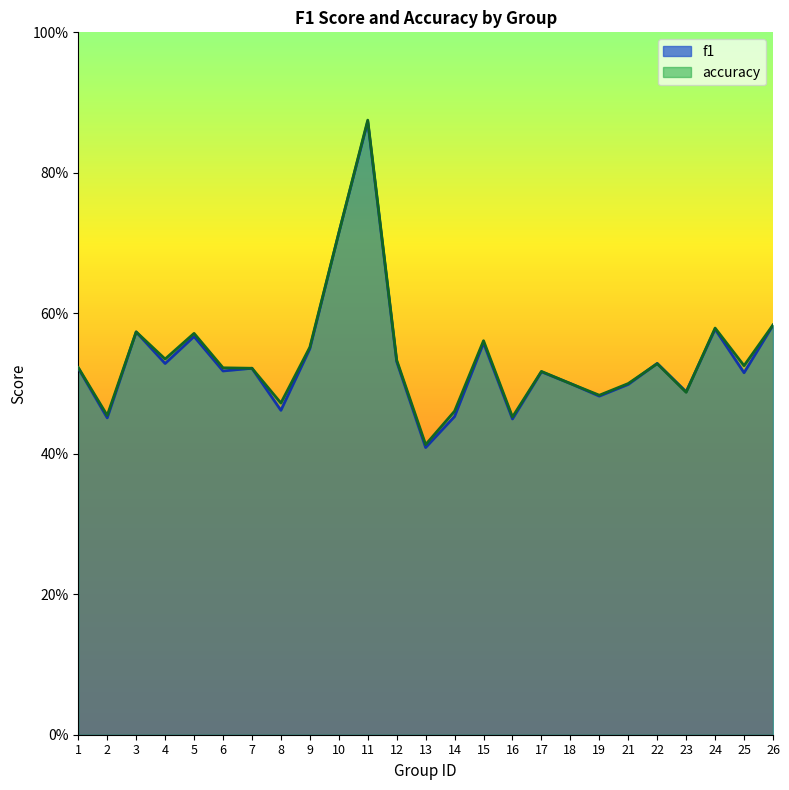

True or false: f1 and accuracy cross at least once.

True